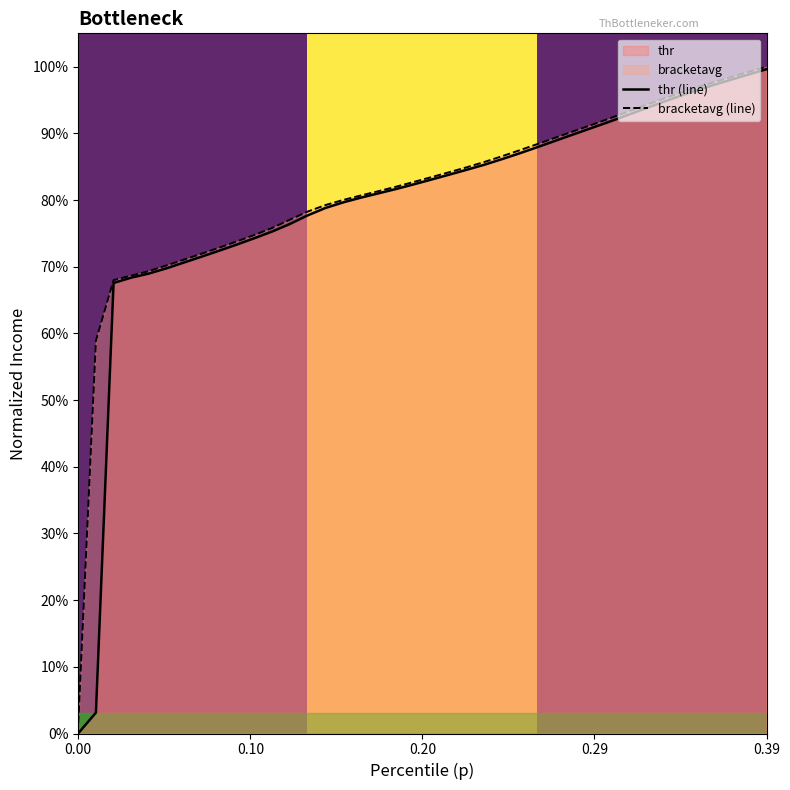

Rank the series by their average value, from highest to lowest.

bracketavg (line), thr (line)